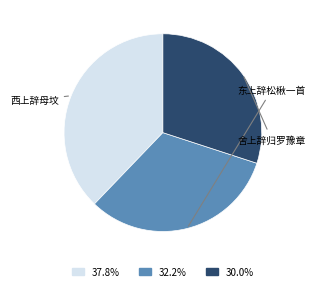

How many segments does this pie chart have?

3